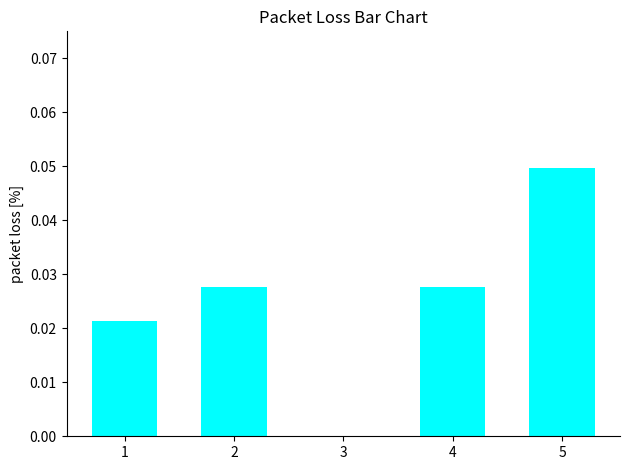

How many values are between 0 and 1?

5